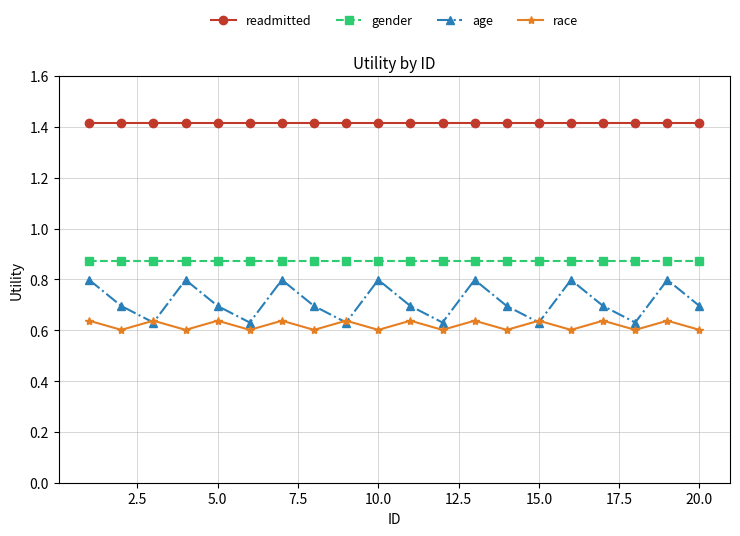

Which series has the largest range (max minus min)?

age